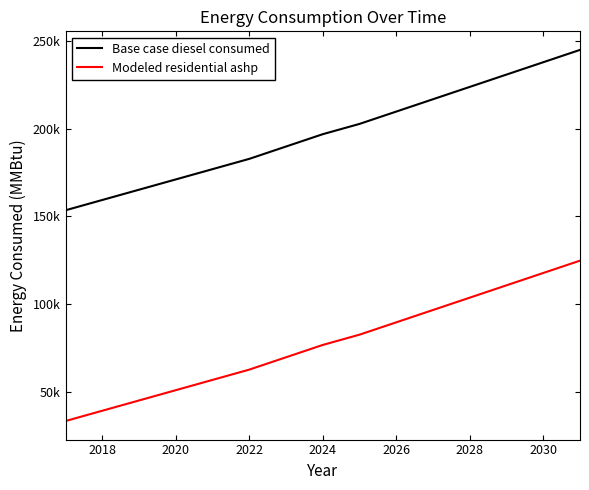

Which series has the largest total across all categories?

Base case diesel consumed